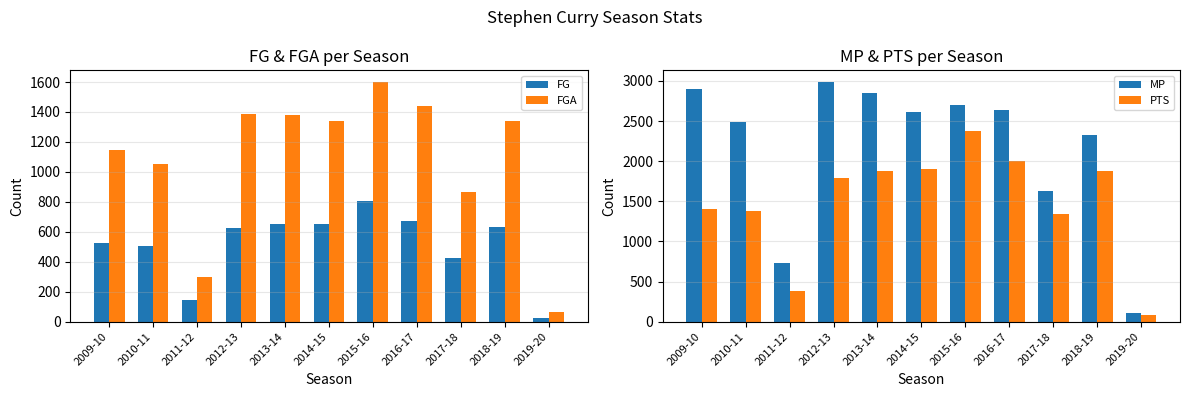

Reading left to right, extract all data points from this chart.

FG: 2009-10=528	2010-11=505	2011-12=145	2012-13=626	2013-14=652	2014-15=653	2015-16=805	2016-17=675	2017-18=428	2018-19=632	2019-20=27
FGA: 2009-10=1143	2010-11=1053	2011-12=296	2012-13=1388	2013-14=1383	2014-15=1341	2015-16=1598	2016-17=1443	2017-18=864	2018-19=1340	2019-20=66
MP: 2009-10=2896	2010-11=2489	2011-12=732	2012-13=2983	2013-14=2846	2014-15=2613	2015-16=2700	2016-17=2638	2017-18=1631	2018-19=2331	2019-20=112
PTS: 2009-10=1399	2010-11=1373	2011-12=383	2012-13=1786	2013-14=1873	2014-15=1900	2015-16=2375	2016-17=1999	2017-18=1346	2018-19=1881	2019-20=81